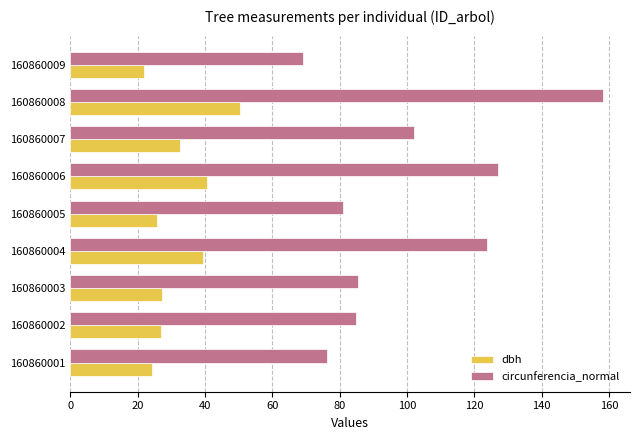

Which series has the largest range (max minus min)?

circunferencia_normal